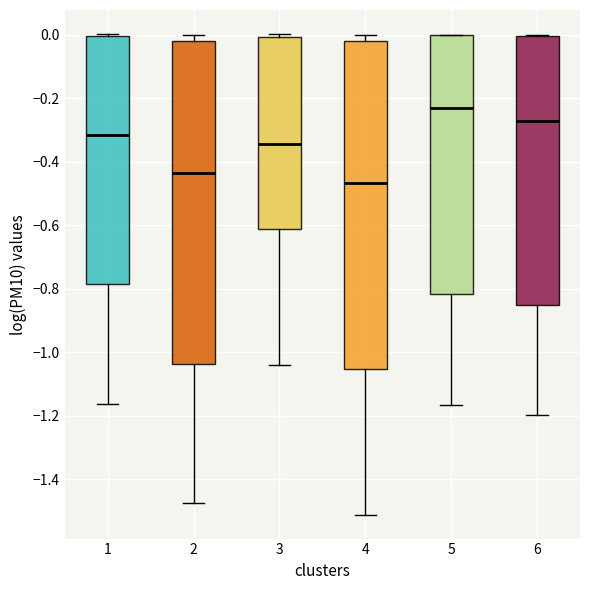

Reading left to right, read every box against the y-axis: the position of its median line, the range the box covers, and the ends of its whiskers. The values are not printed on the chart, so give them approximately, as read against the axis.

1: median -0.32, box -0.78 to 0.00, whiskers -1.16 to 0.00 (just above the box's upper edge)
2: median -0.44, box -1.04 to -0.02, whiskers -1.48 to 0.00
3: median -0.34, box -0.62 to 0.00, whiskers -1.04 to 0.00 (just above the box's upper edge)
4: median -0.46, box -1.06 to -0.02, whiskers -1.52 to 0.00
5: median -0.24, box -0.82 to 0.00, whiskers -1.16 to 0.00
6: median -0.28, box -0.86 to 0.00, whiskers -1.20 to 0.00